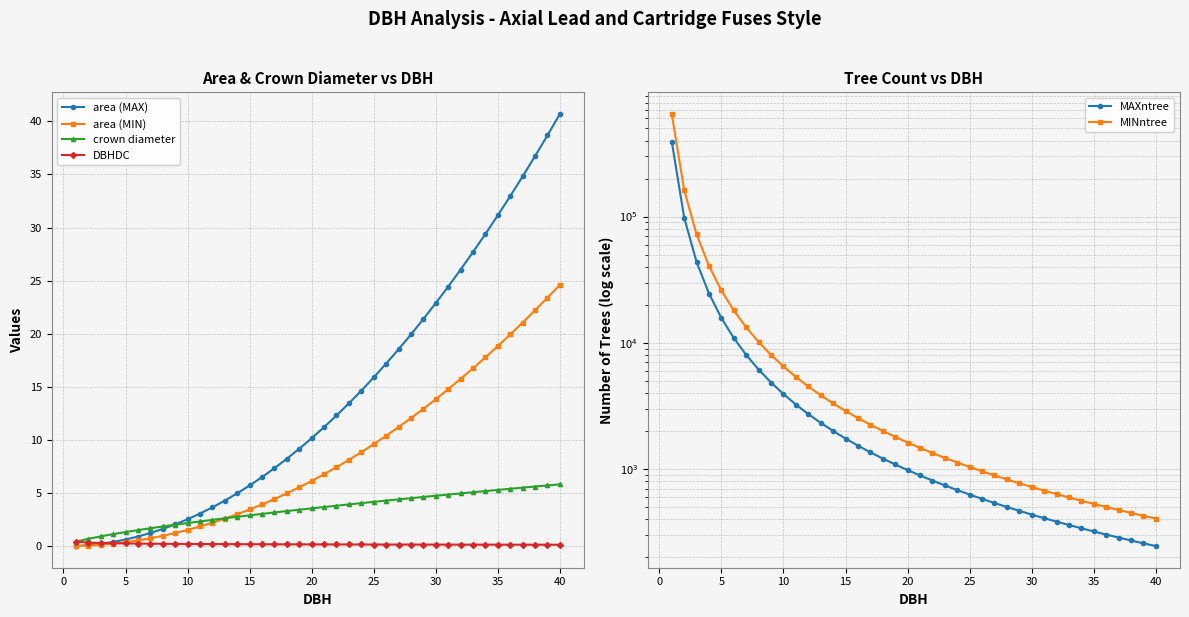

True or false: DBHDC and area (MAX) cross at least once.

True